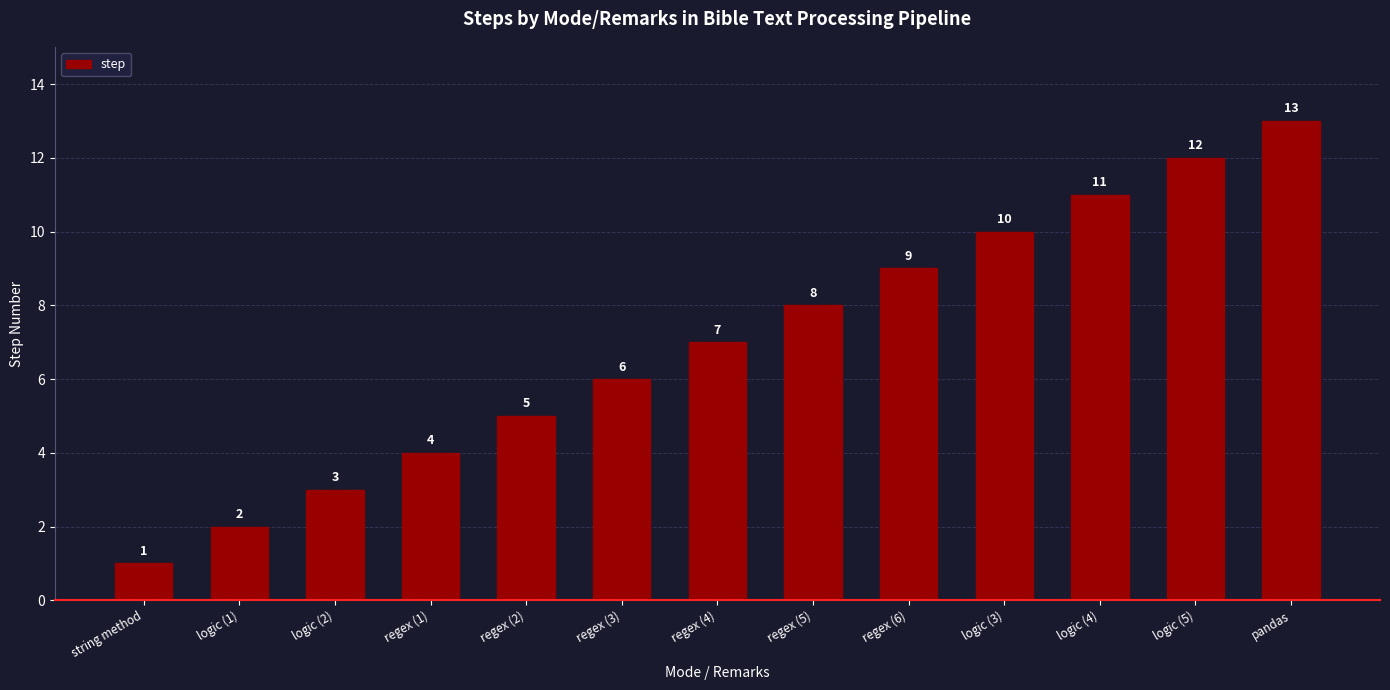

What is the average value?

7